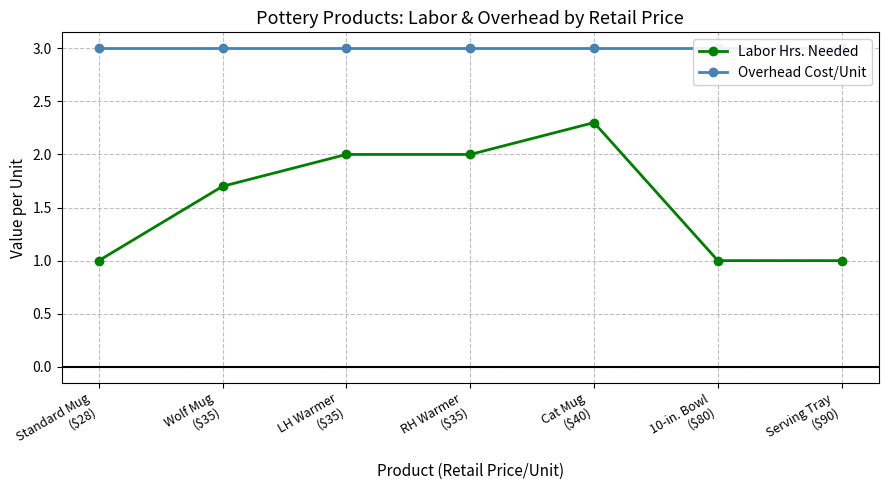

Does the chart have visible grid lines?

Yes